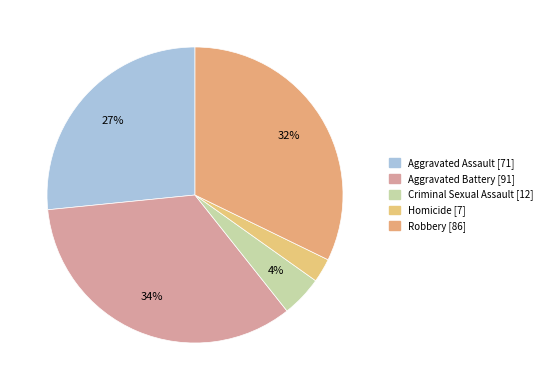

How many slices are in this pie chart?

5